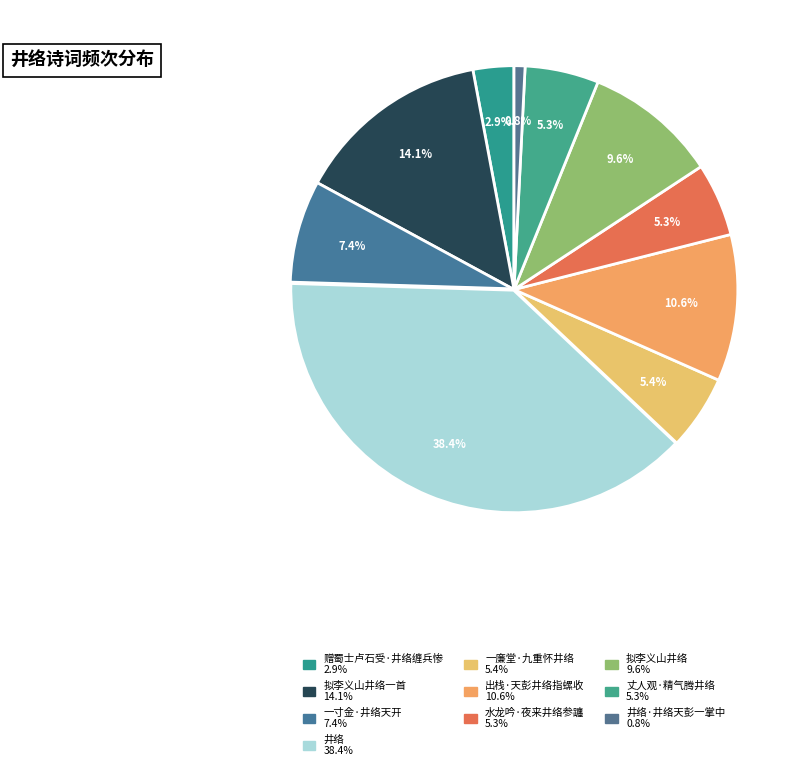

How many slices are in this pie chart?

10